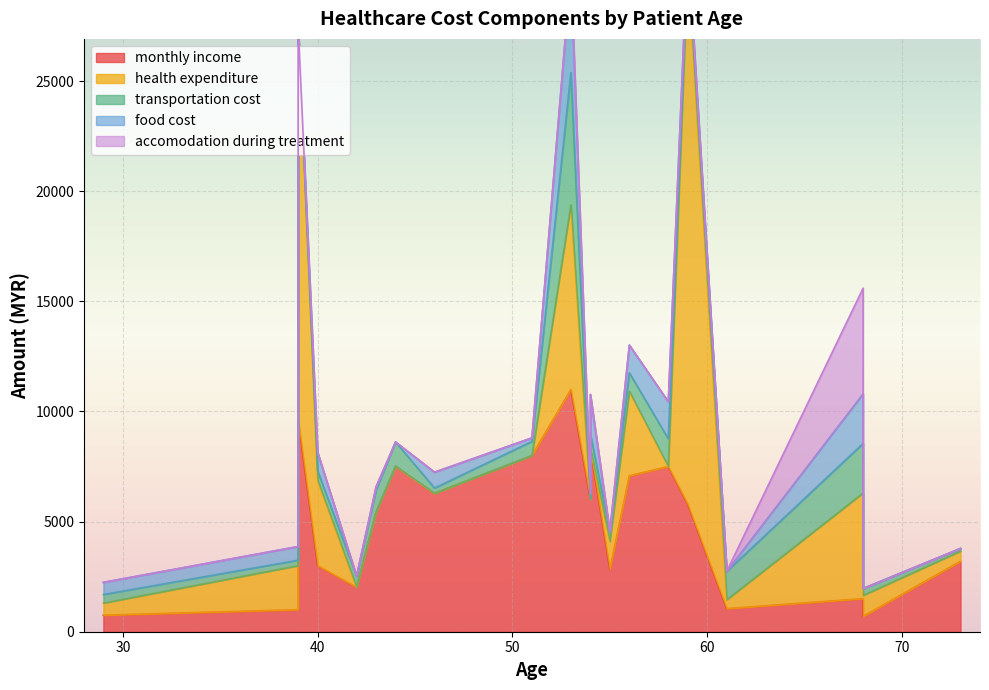

Which series has the largest total across all categories?

monthly income